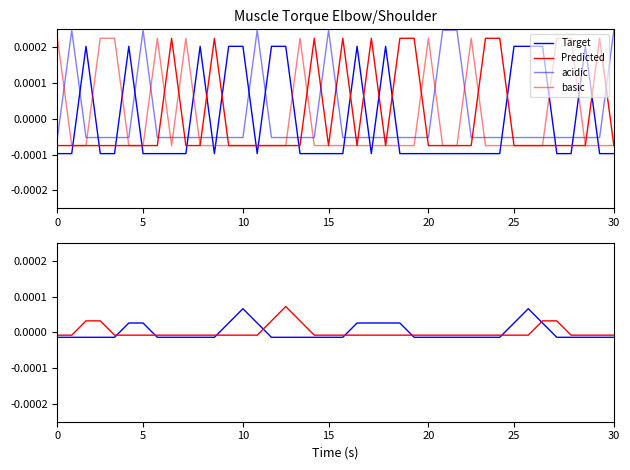

What is the label of the 27th point from the right?

10